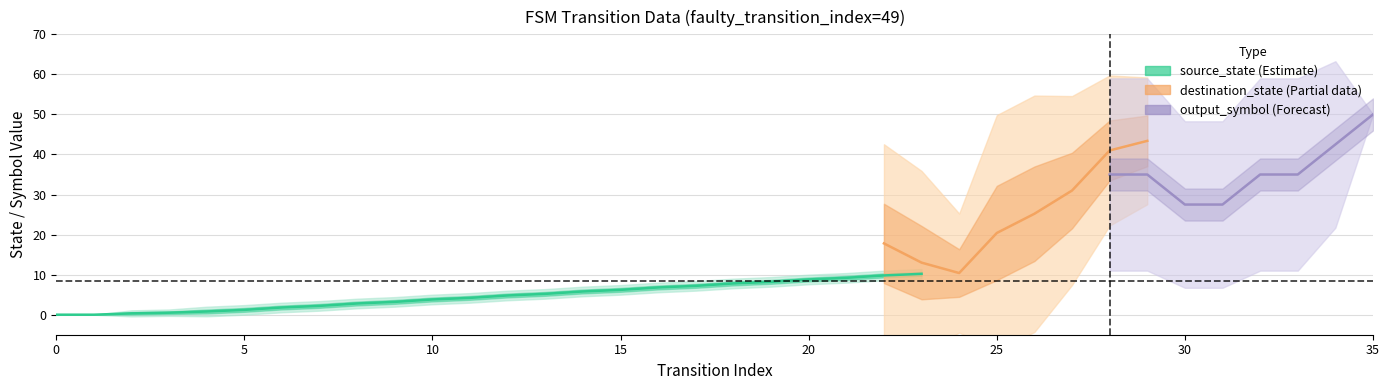

Does the chart have visible grid lines?

Yes